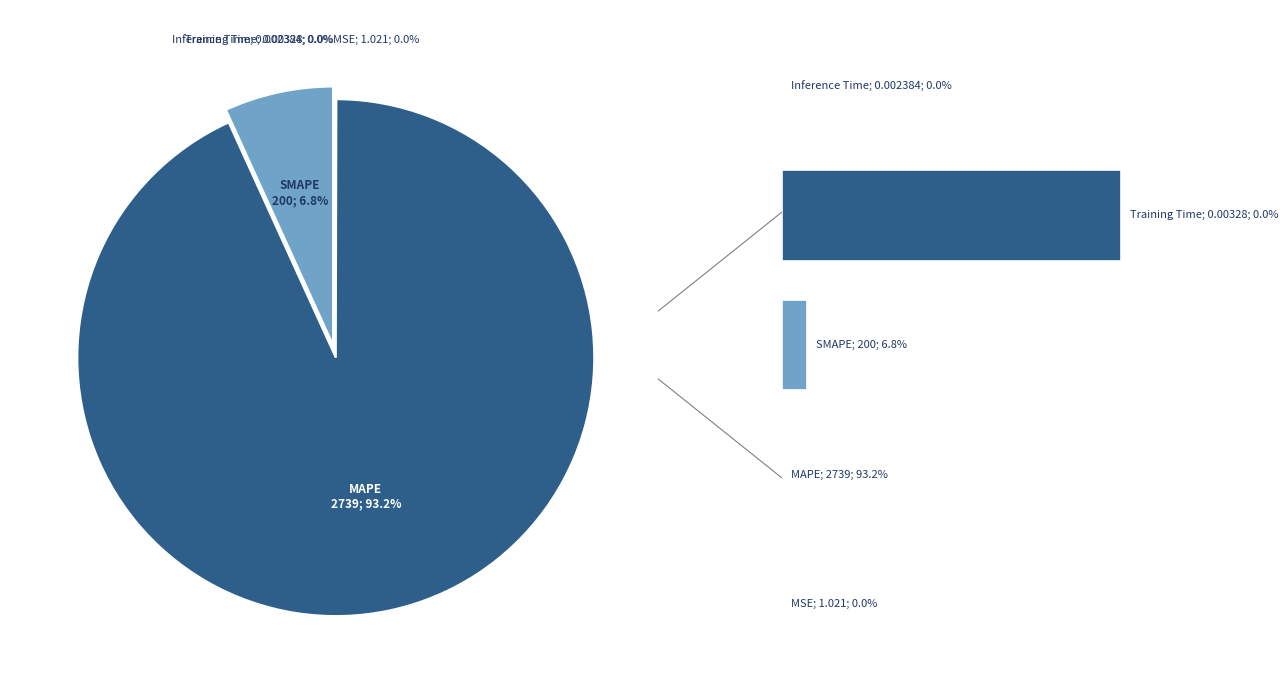

Rank the categories by value from highest to lowest.

MAPE, SMAPE, MSE, Training Time, Inference Time